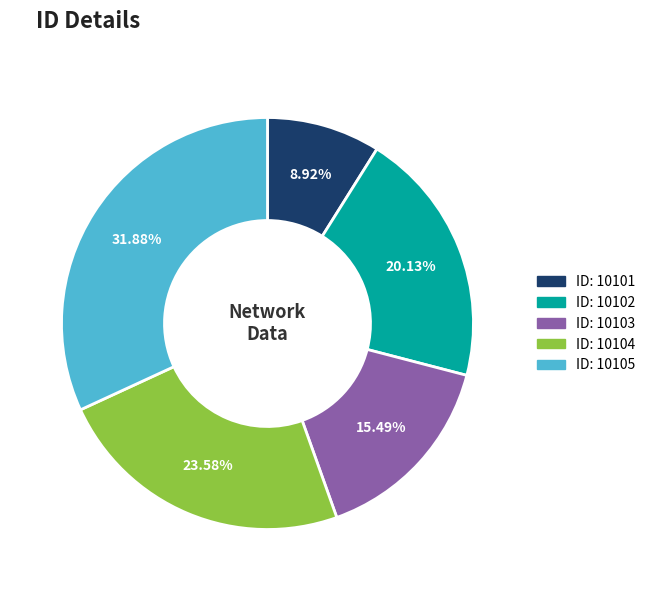

To the nearest percent, what is the average slice percentage?

20%